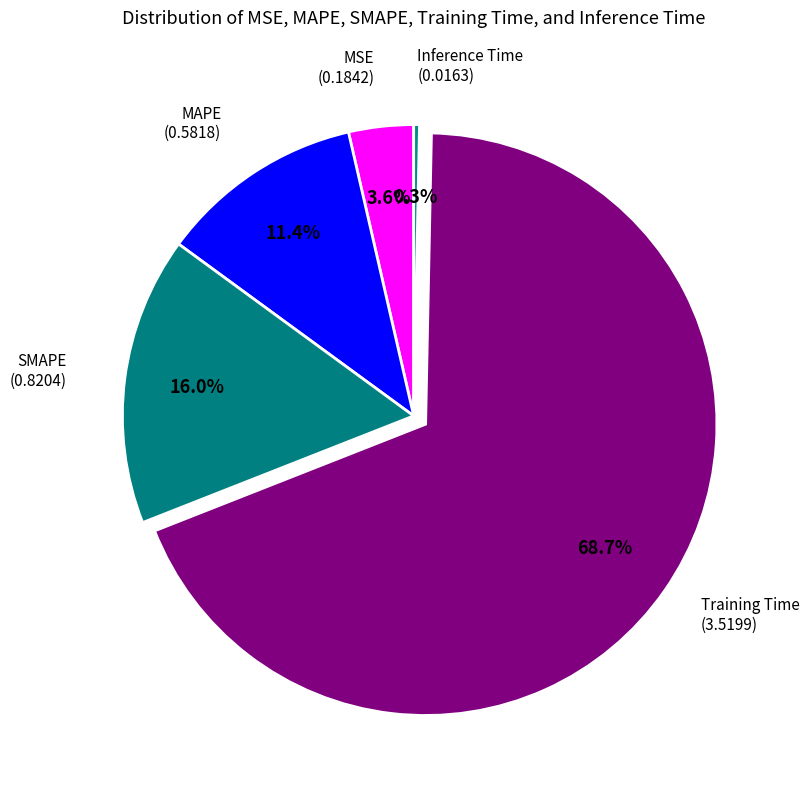

Which category has the biggest portion of the pie?

Training Time